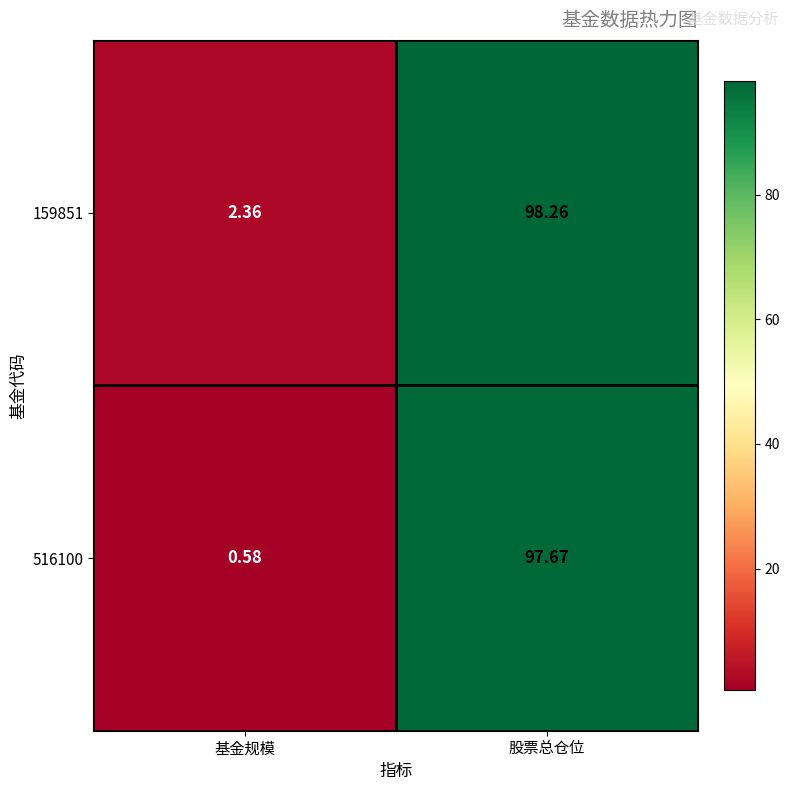

Which series changed the most between 基金规模 and 股票总仓位?

516100